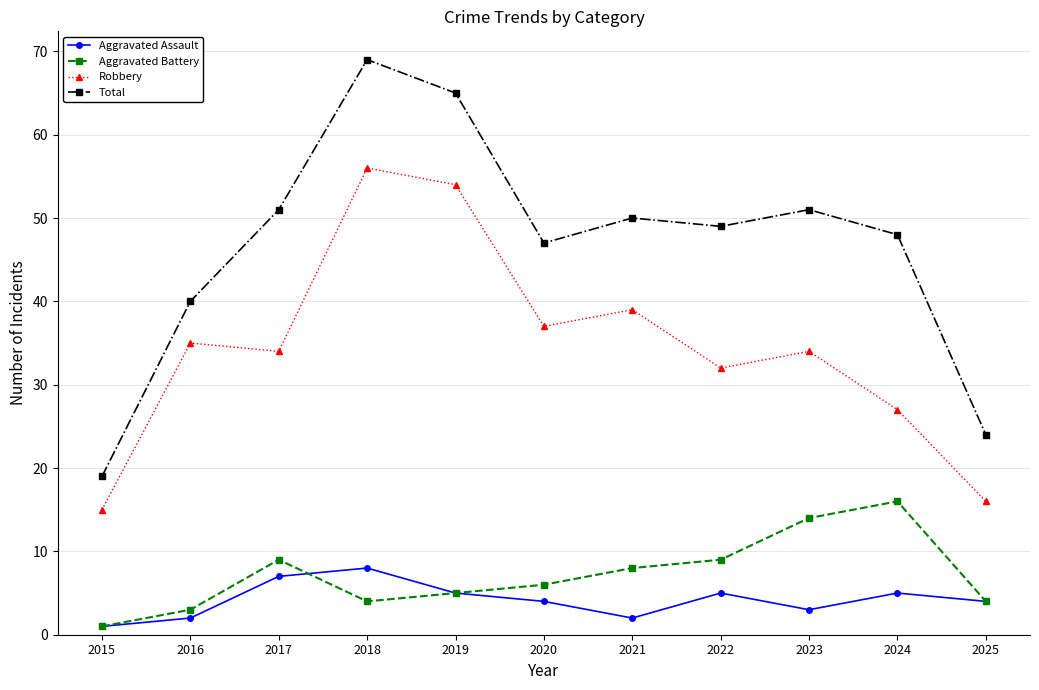

Count the number of data series in this chart.

4